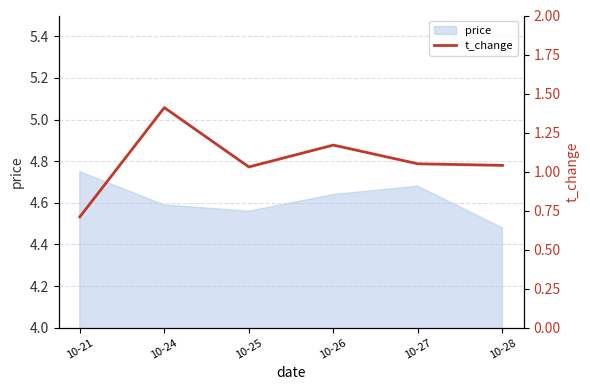

Reading left to right, list all the values displayed in this chart.

10-21=0.7	10-24=1.4	10-25=1.0	10-26=1.2	10-27=1.1	10-28=1.0